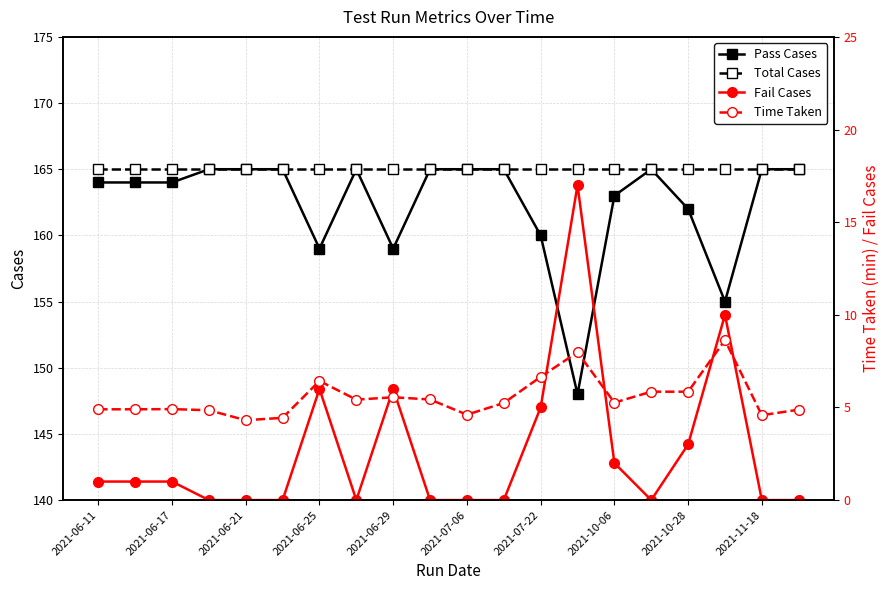

The value of Total Cases at 2021-06-25 is 252. True or false?

False